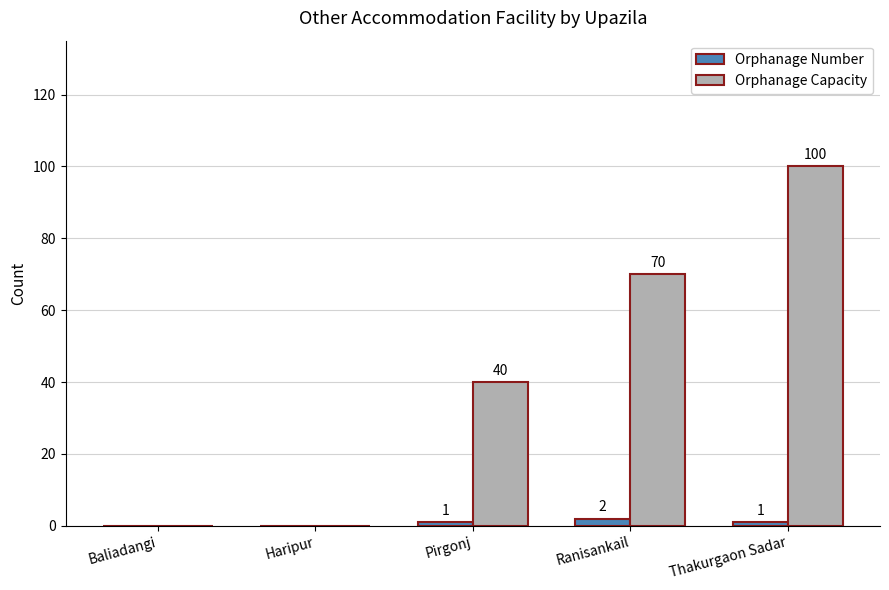

Between Pirgonj and Thakurgaon Sadar, which series saw the biggest shift?

Orphanage Capacity